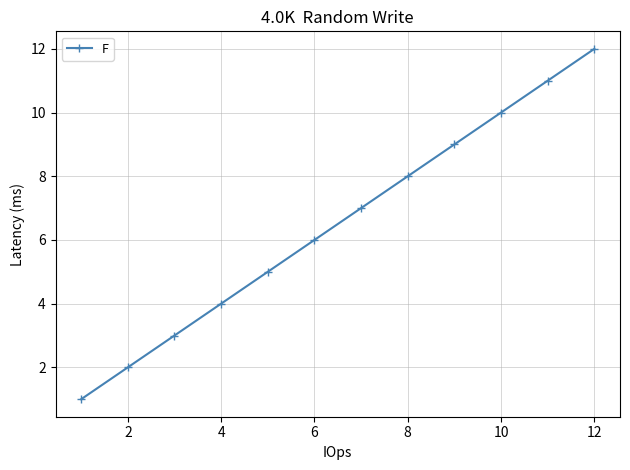

What is the maximum value shown in the chart?

12